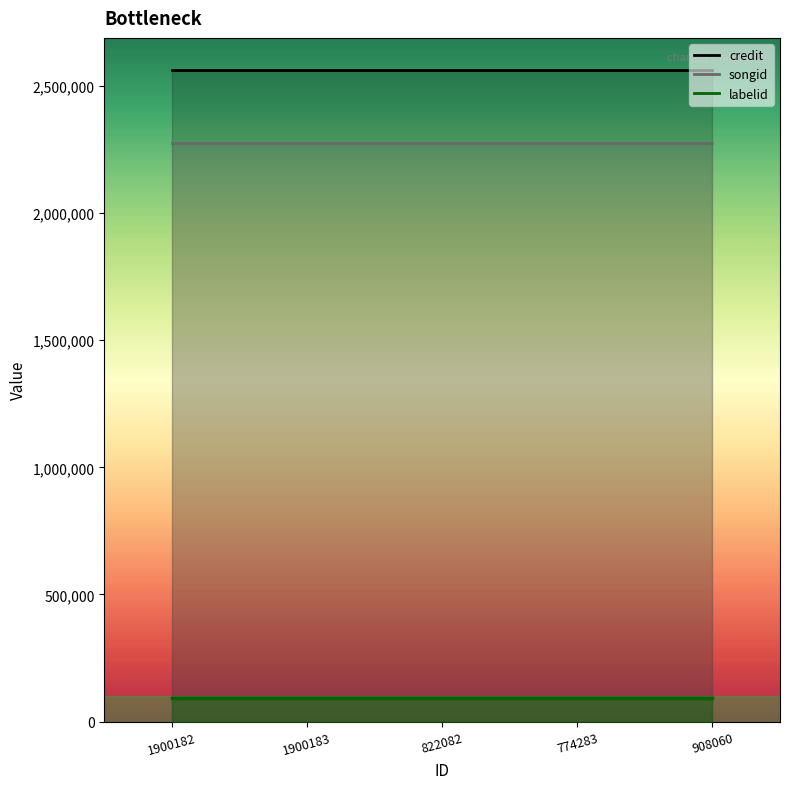

Which series has the widest spread of values?

credit